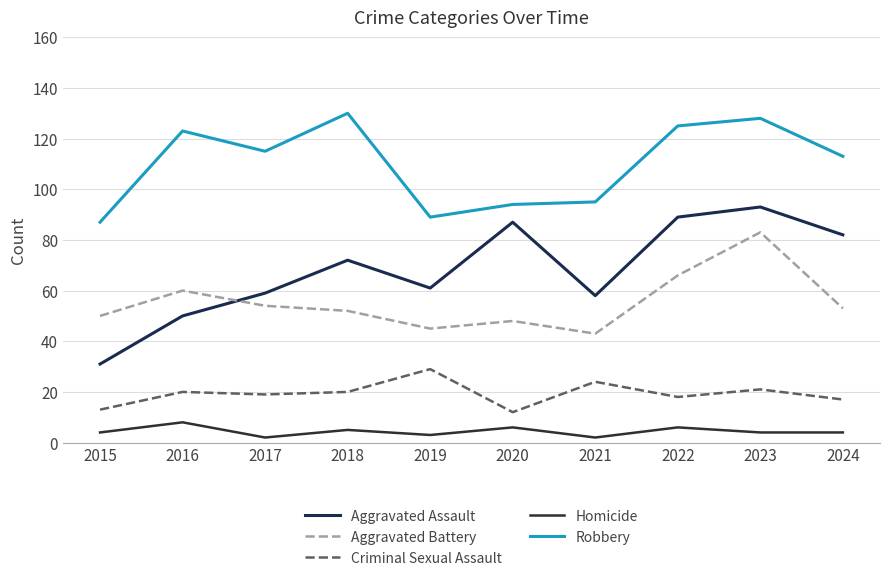

At how many categories does at least one series exceed 9?

10